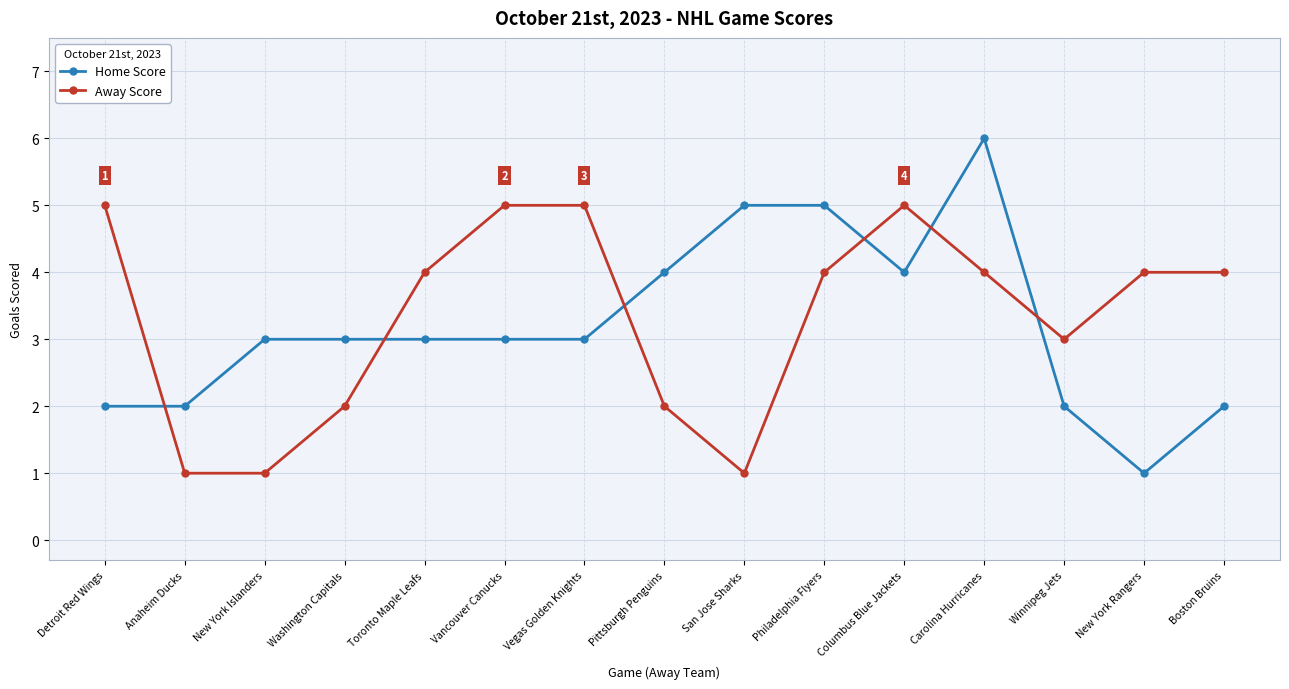

Rank the series at San Jose Sharks from highest to lowest value.

Home Score, Away Score